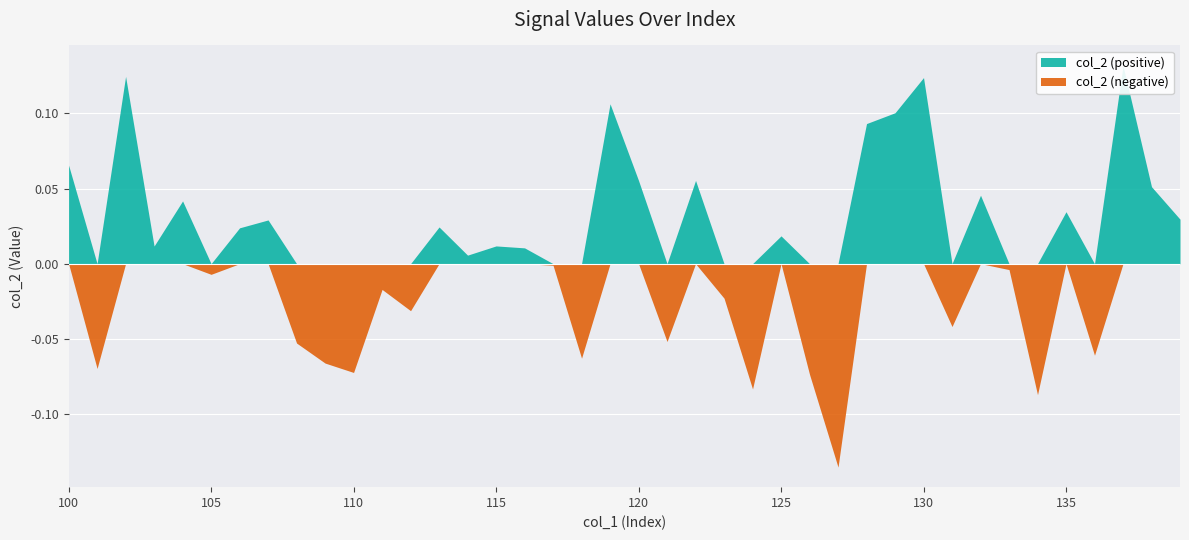

Is it true that the value at 116 is 0.0?

True